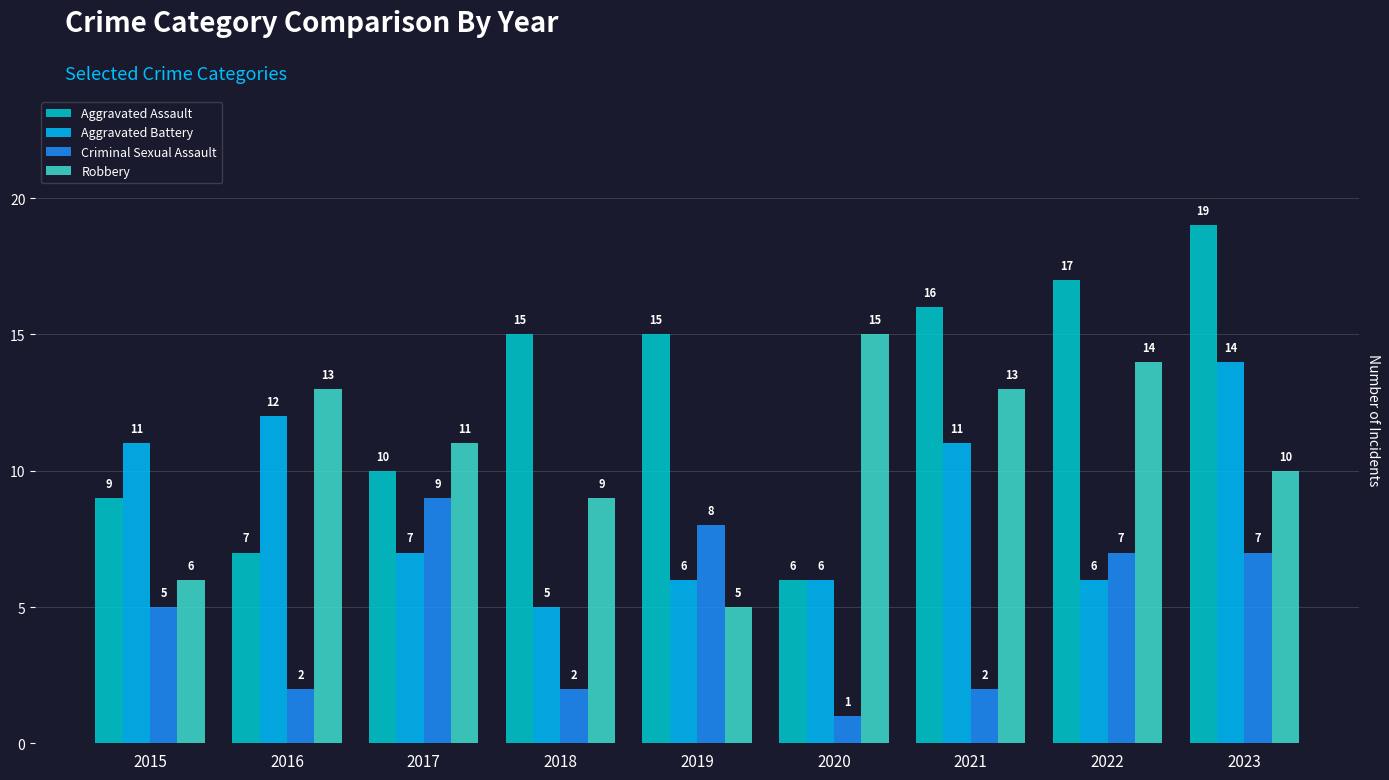

How many bars are there in each group?

4